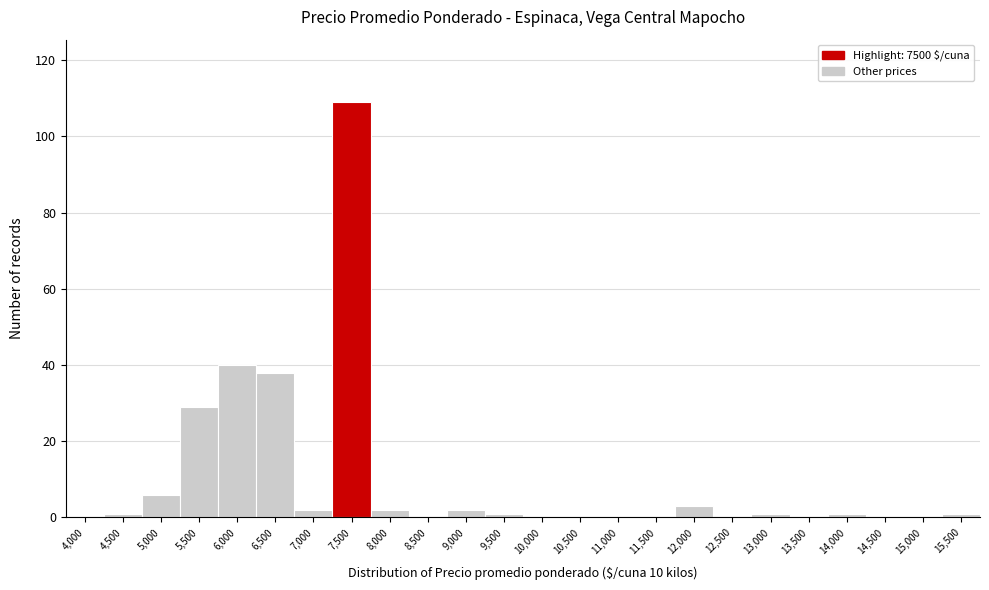

Reading left to right, what are all the values shown in this chart?

4,000=0	4,500=1	5,000=6	5,500=29	6,000=40	6,500=38	7,000=2	7,500=109	8,000=2	8,500=0	9,000=2	9,500=1	10,000=0	10,500=0	11,000=0	11,500=0	12,000=3	12,500=0	13,000=1	13,500=0	14,000=1	14,500=0	15,000=0	15,500=1